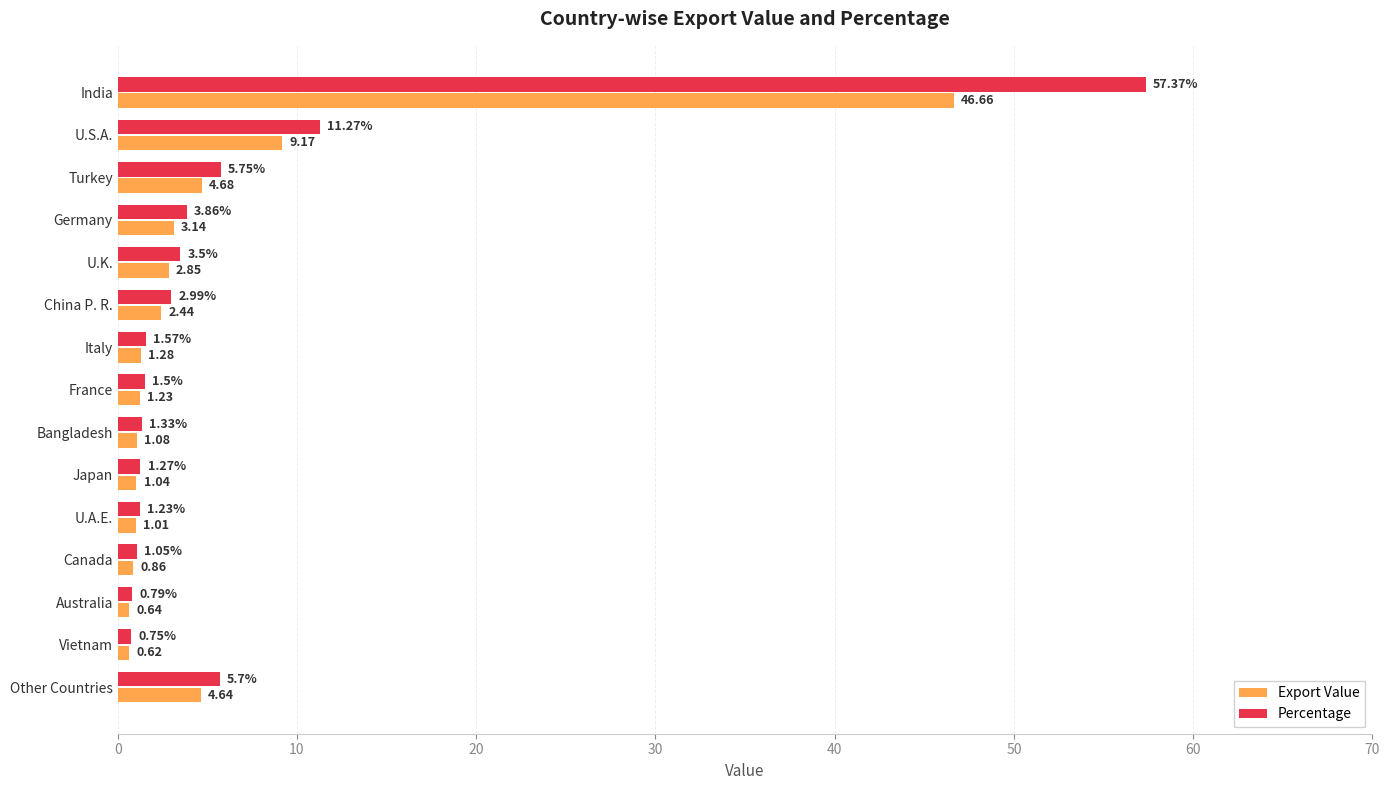

Which label corresponds to the smallest value in the chart?

Vietnam